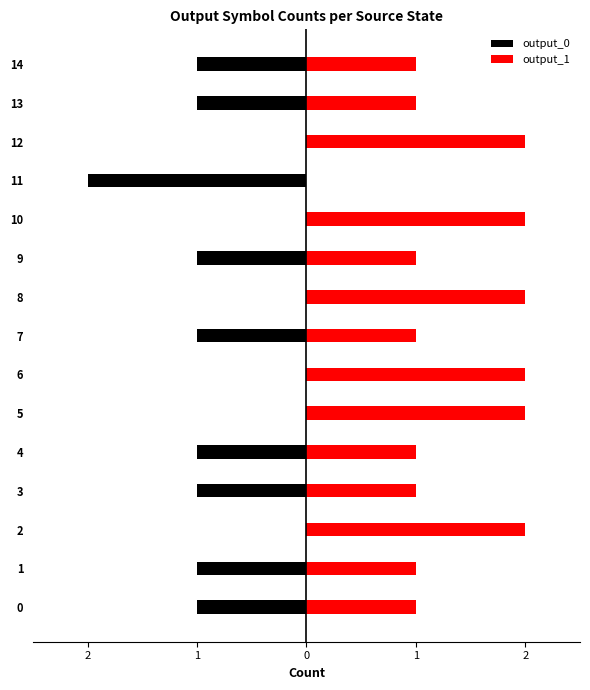

What is the minimum value shown in the chart?

-2